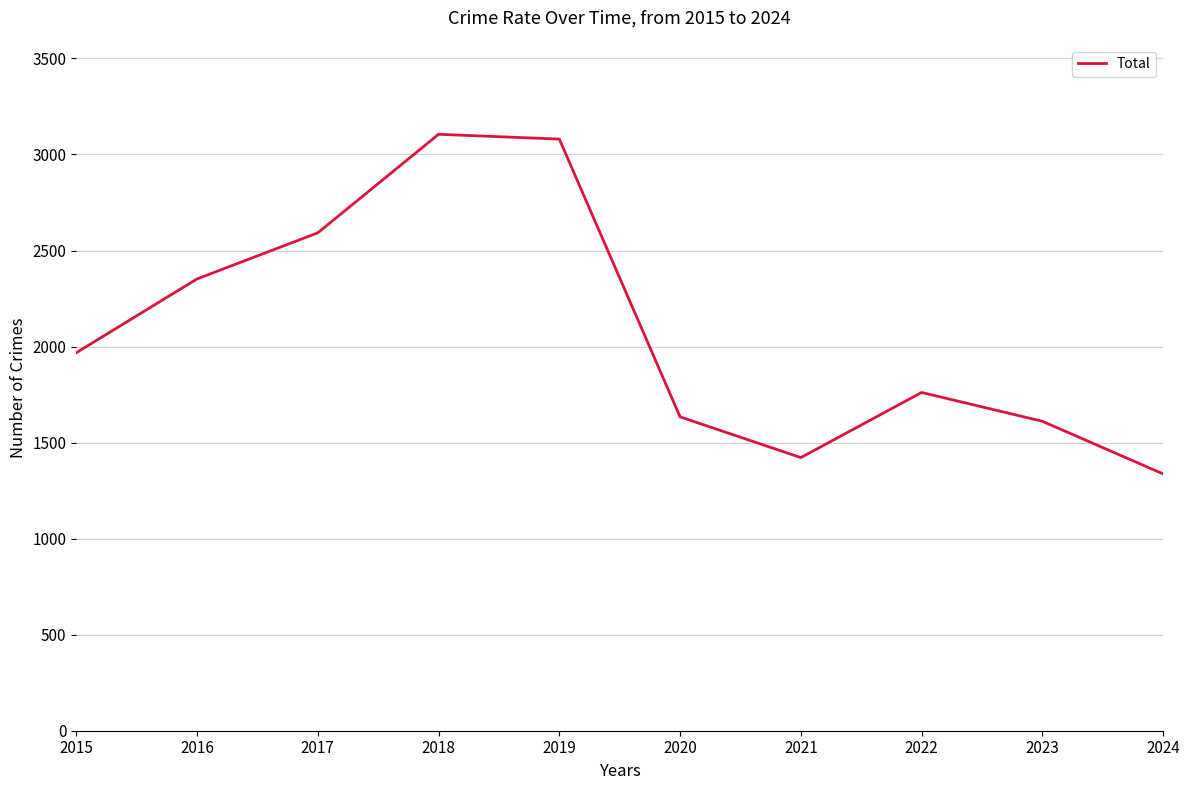

What is the sum of the values at 2015 and 2020?

3602